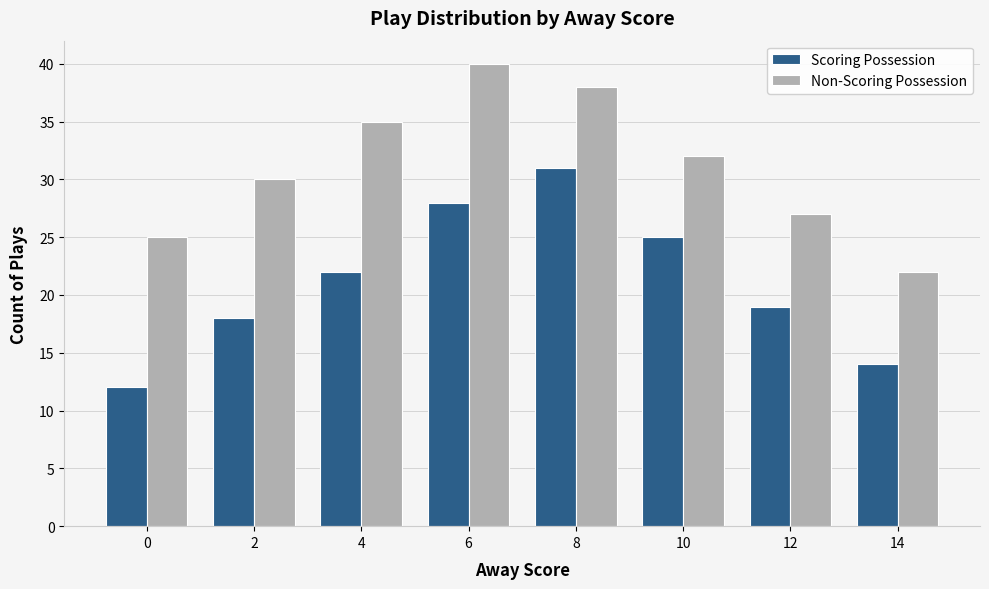

What is the total value across all series at 14?

36